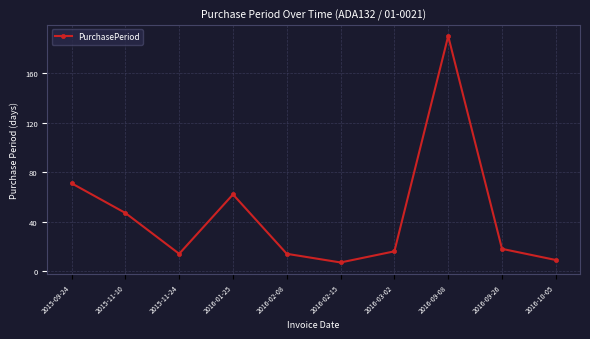

At which label is the value closest to 98?

2015-09-24